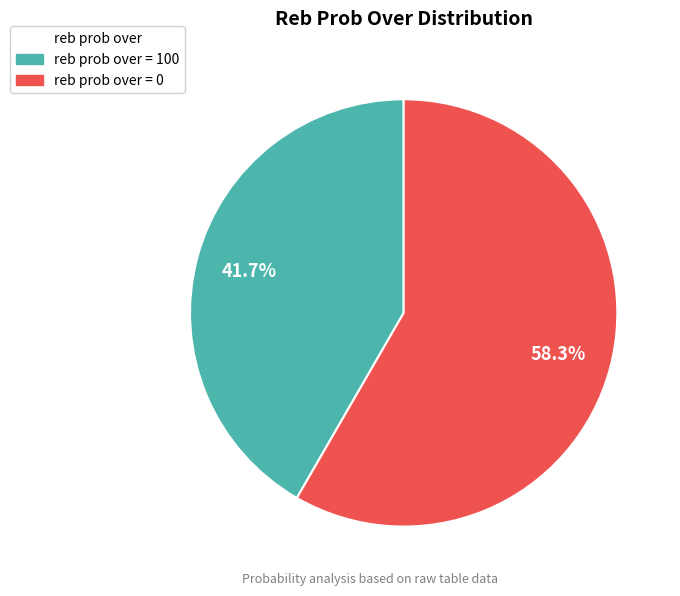

Is there a majority slice in this chart?

Yes